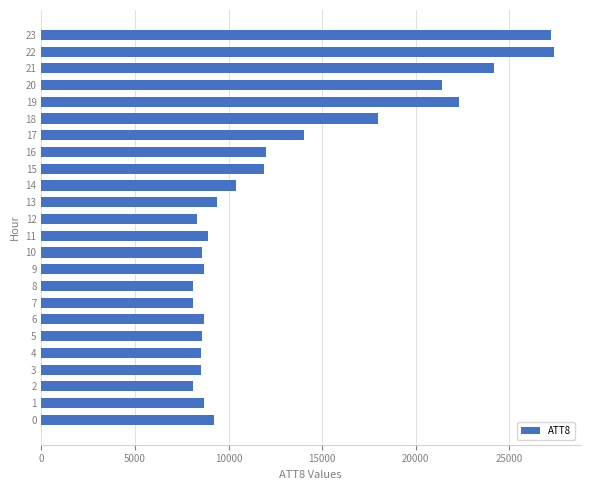

What is the smallest value displayed?

8100